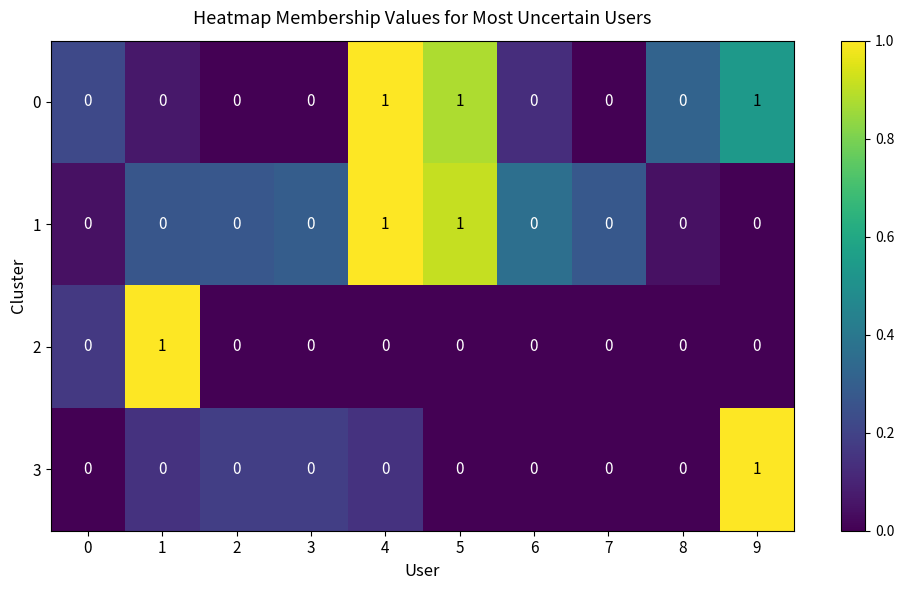

The value of 2 at 6 is -1. True or false?

False